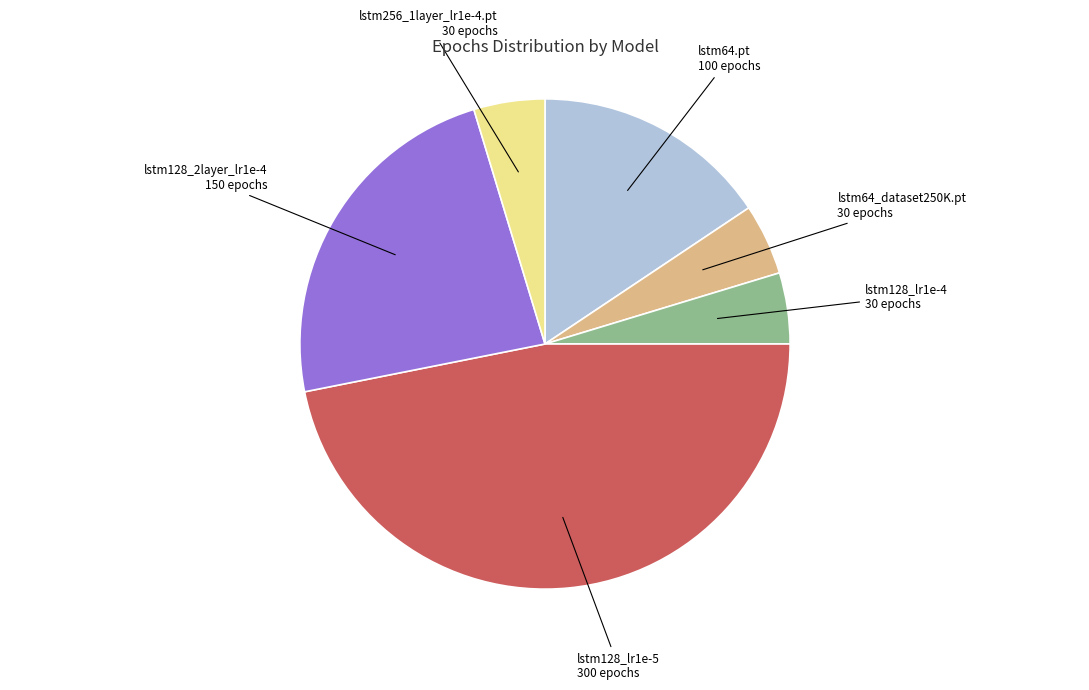

Count the number of slices in the pie.

6